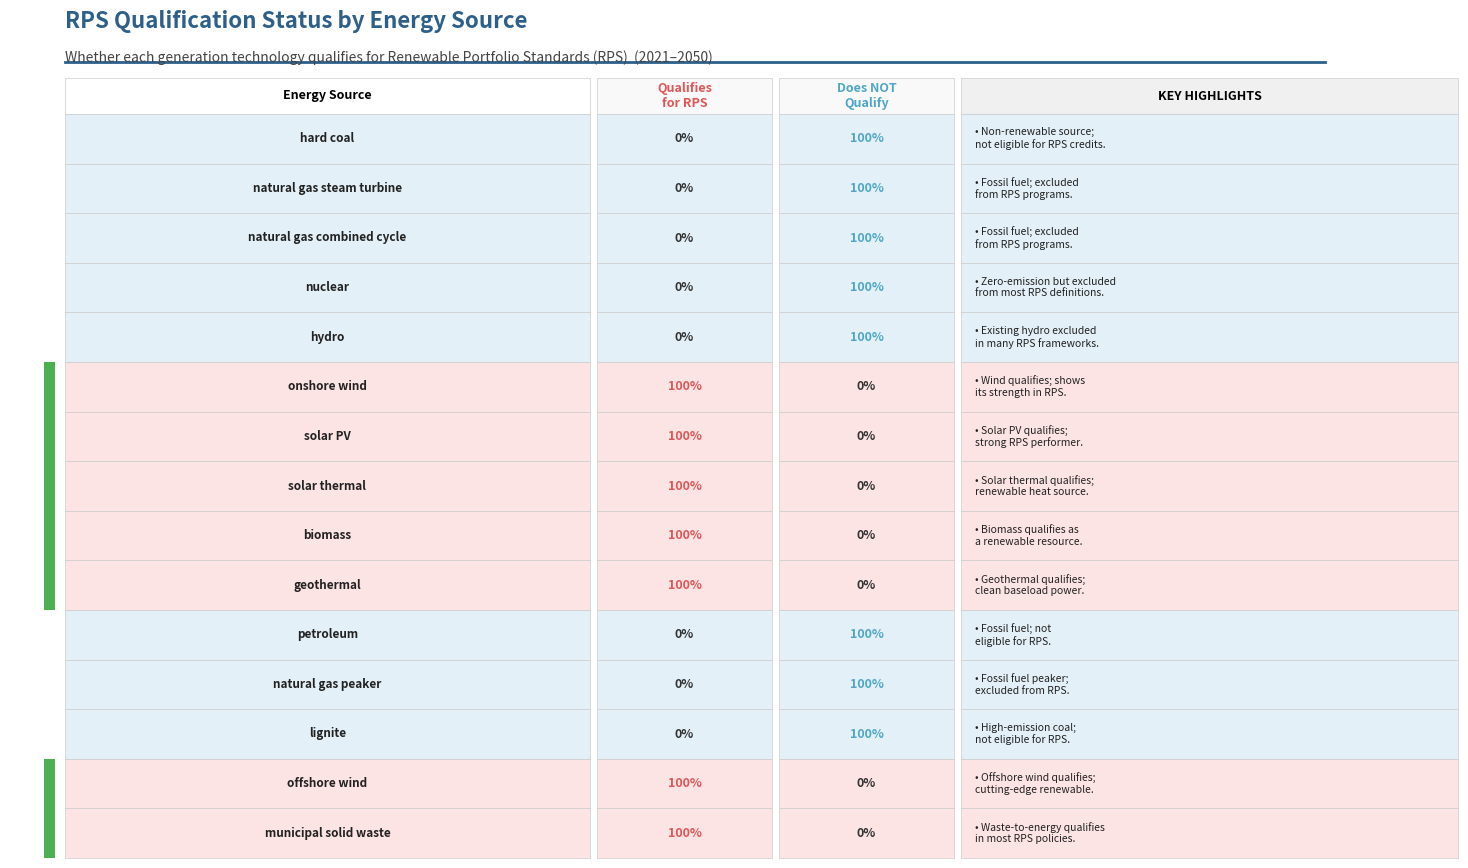

Reading left to right, extract all data points from this chart.

Qualifies for RPS: hard coal=0	natural gas steam turbine=0	natural gas combined cycle=0	nuclear=0	hydro=0	onshore wind=1	solar PV=1	solar thermal=1	biomass=1	geothermal=1	petroleum=0	natural gas peaker=0	lignite=0	offshore wind=1	municipal solid waste=1
Does NOT Qualify: hard coal=1	natural gas steam turbine=1	natural gas combined cycle=1	nuclear=1	hydro=1	onshore wind=0	solar PV=0	solar thermal=0	biomass=0	geothermal=0	petroleum=1	natural gas peaker=1	lignite=1	offshore wind=0	municipal solid waste=0